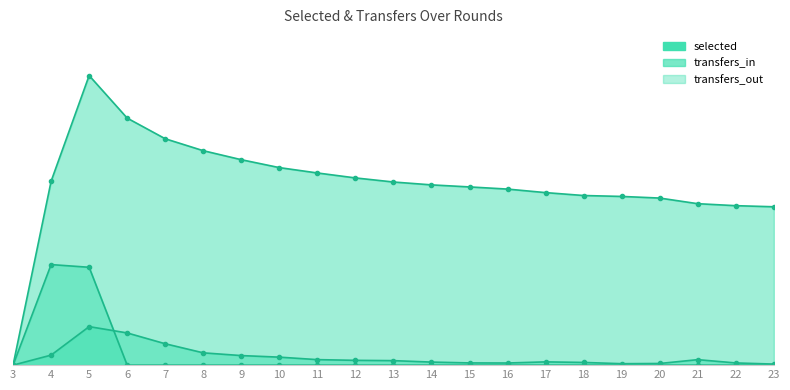

Where is selected nearest to the value 50?

23